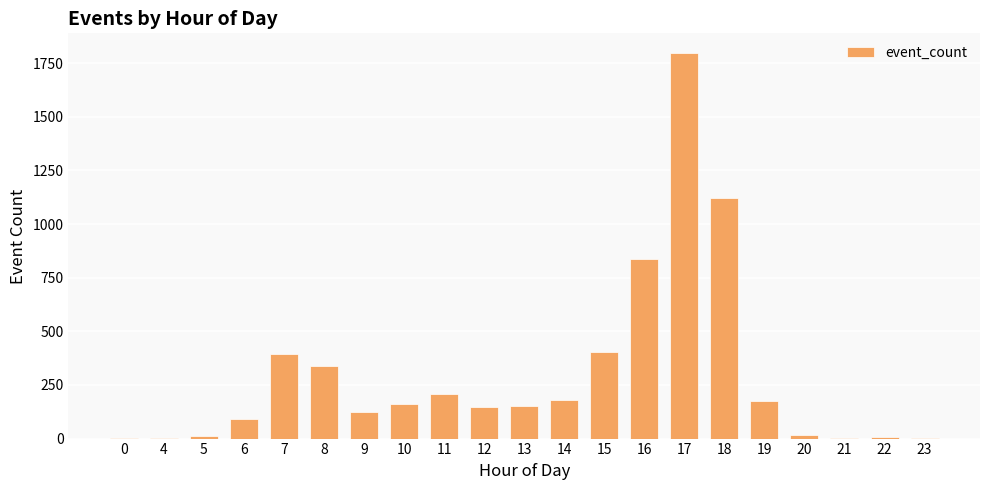

What is the maximum value shown in the chart?

1799